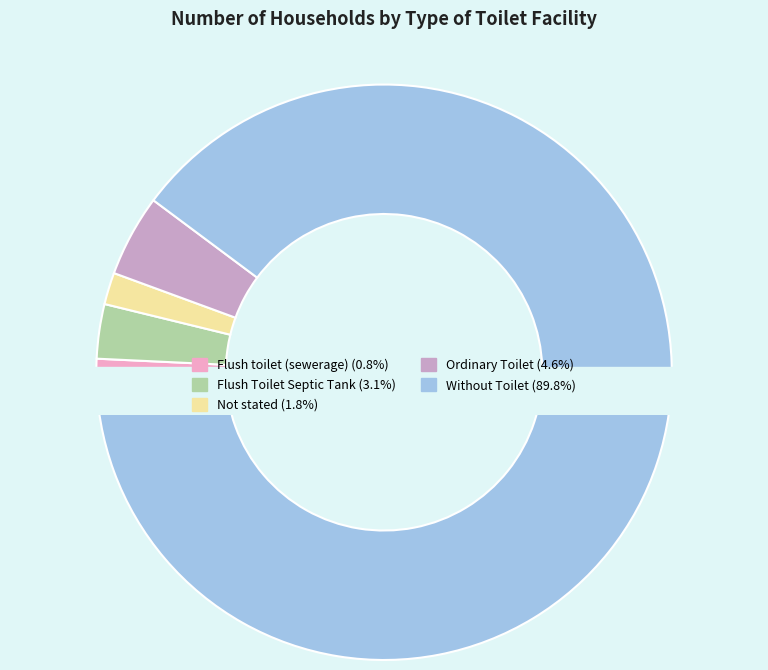

To the nearest percent, what is the combined percentage of Without Toilet and Not stated?

92%